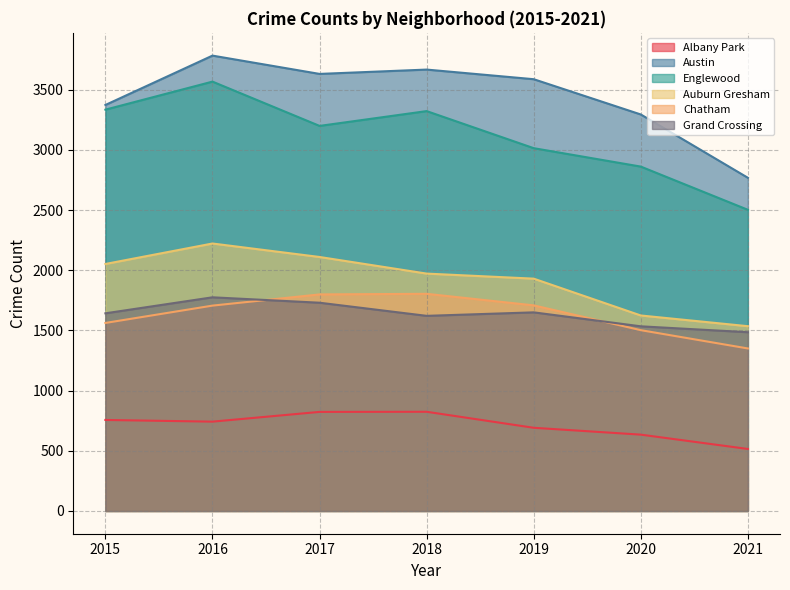

True or false: Chatham and Auburn Gresham cross at least once.

False